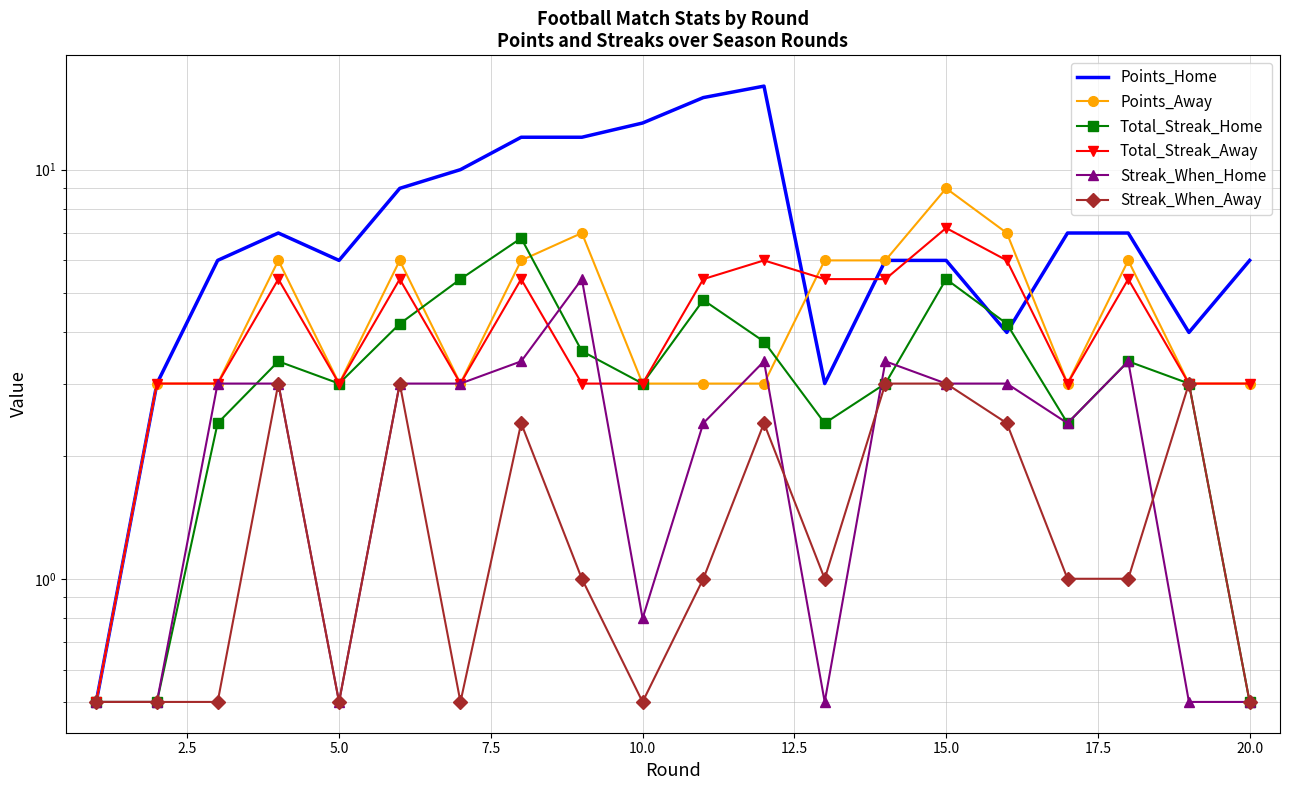

What is the smallest value displayed?

0.5